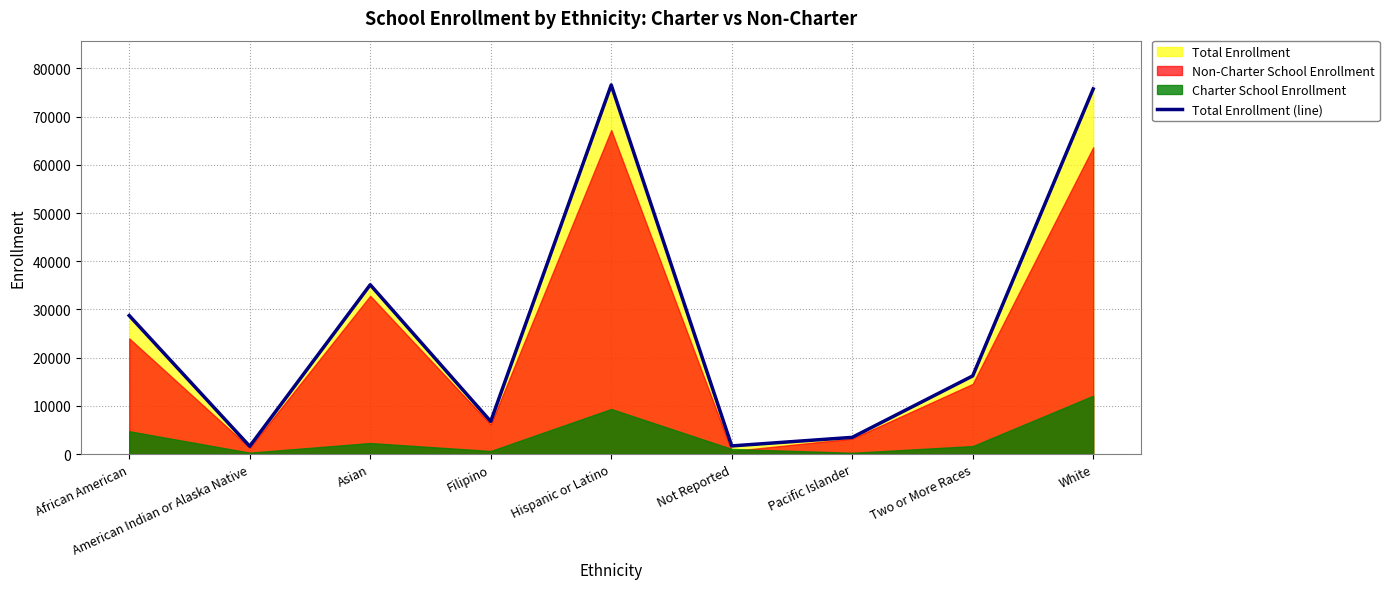

Reading left to right, what are all the values shown in this chart?

African American=28731	American Indian or Alaska Native=1615	Asian=35118	Filipino=6770	Hispanic or Latino=76566	Not Reported=1690	Pacific Islander=3463	Two or More Races=16213	White=75740